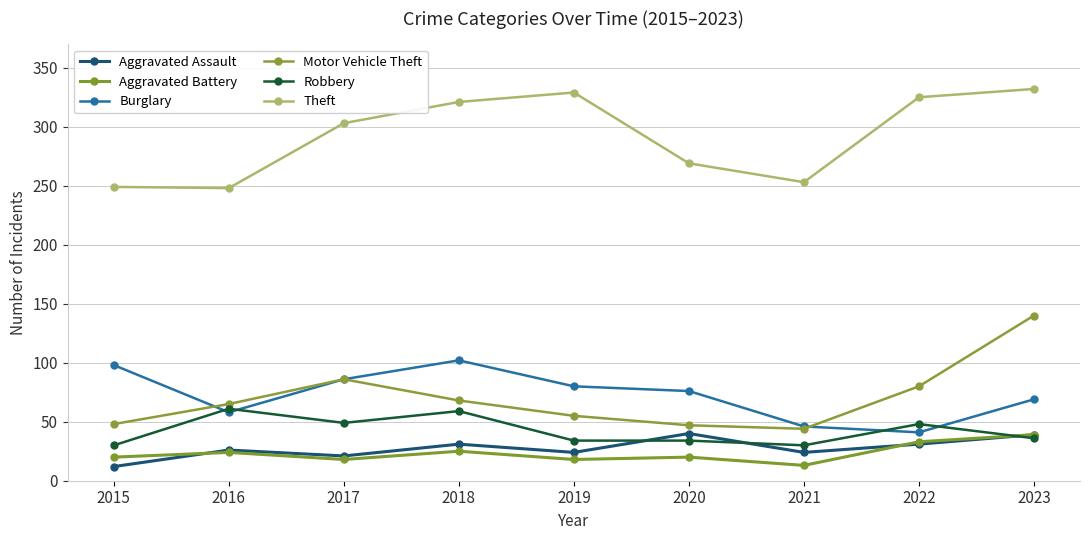

Is the value of Aggravated Battery at 2016 greater than the value of Theft at 2017?

No